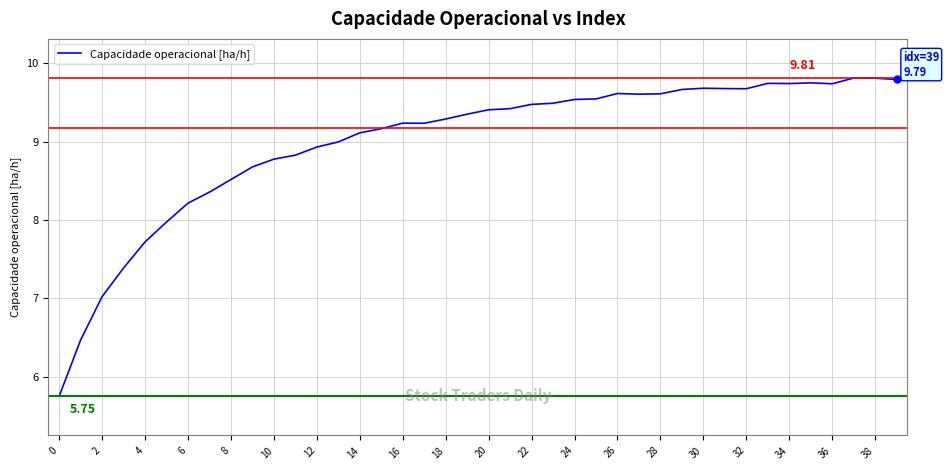

What is the difference between the maximum and minimum values?

4.1